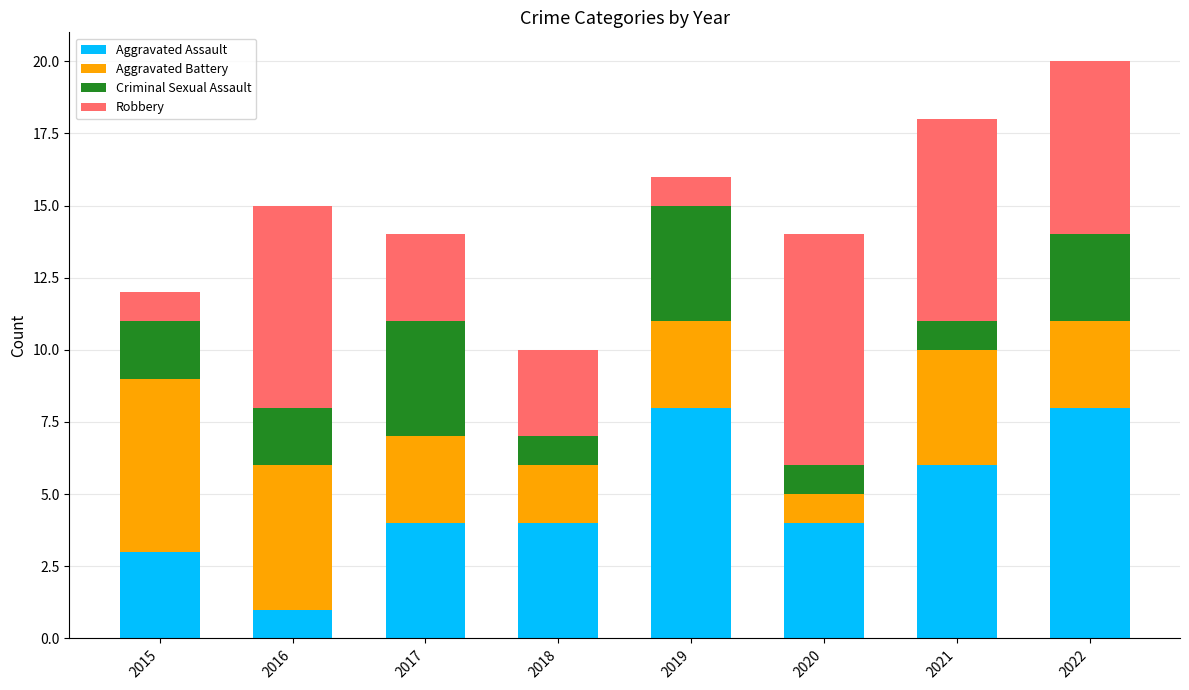

What is the difference between the maximum and minimum values in the Aggravated Assault series?

7